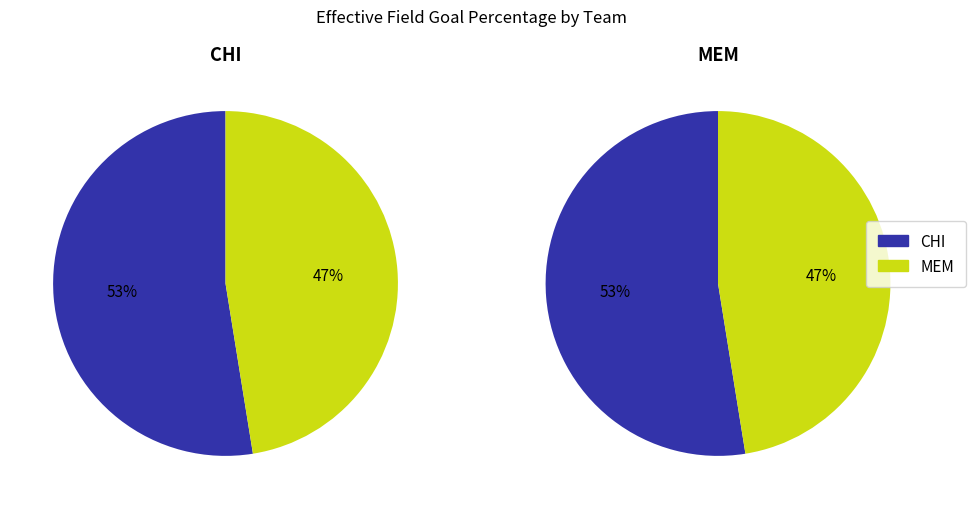

The CHI slice represents 53% of the pie. True or false?

True